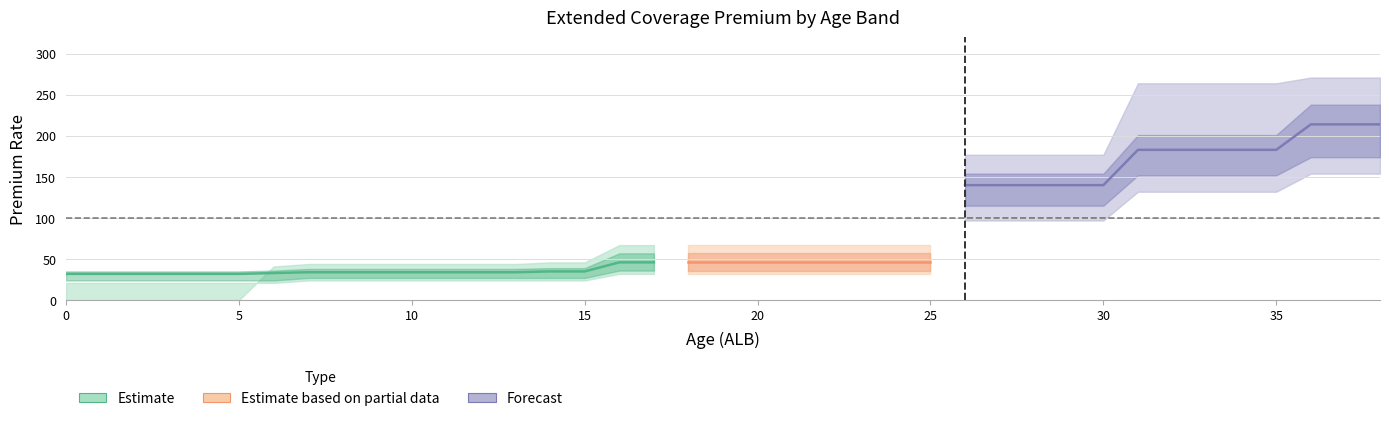

True or false: Extended_5000 has more than 2 interior local peaks.

False